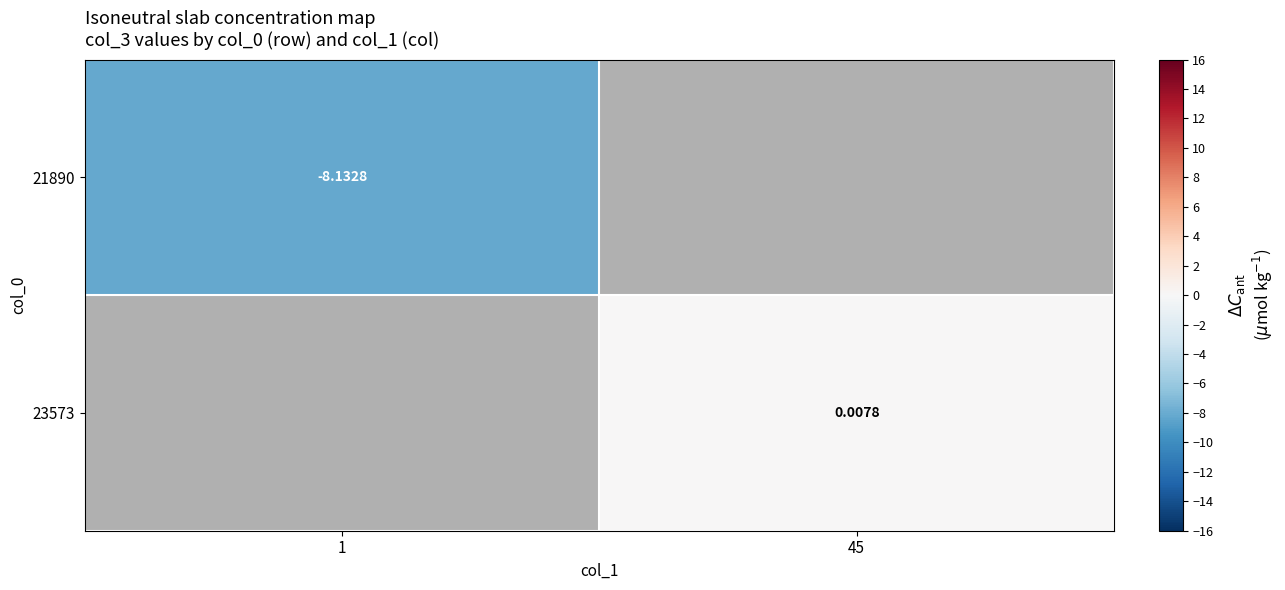

Rank the series by their maximum value, from lowest to highest.

21890, 23573